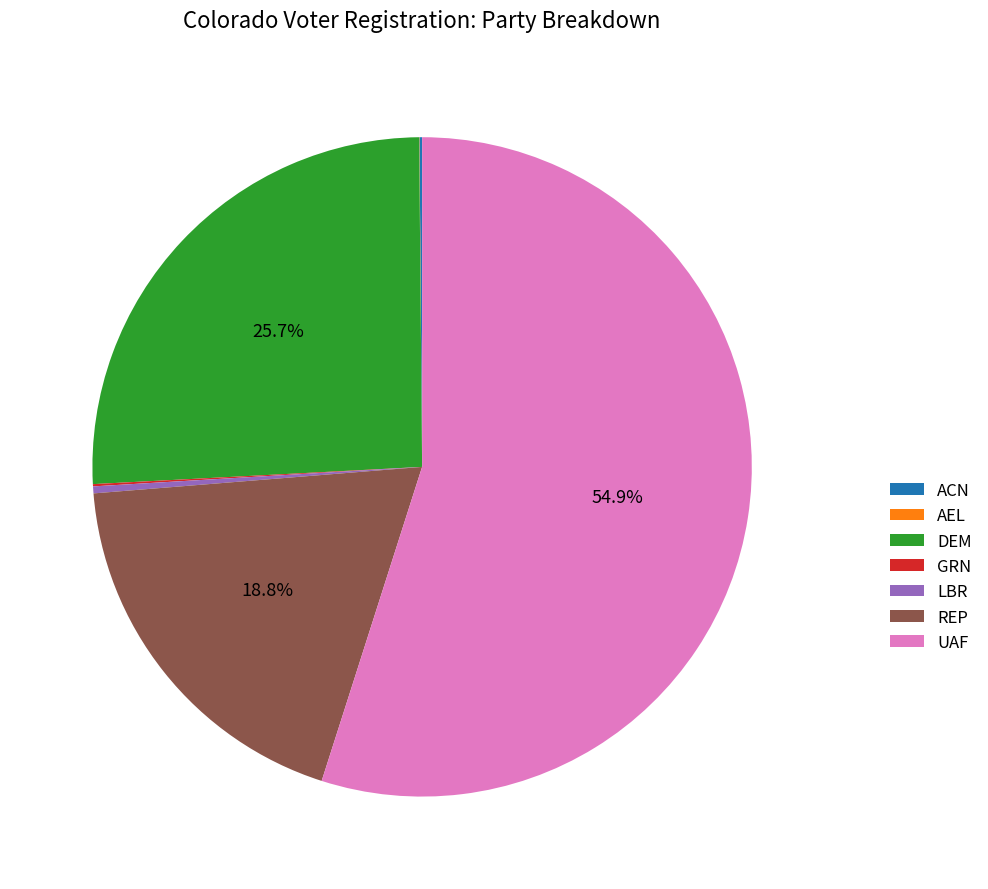

Does LBR represent more than half of the total?

No